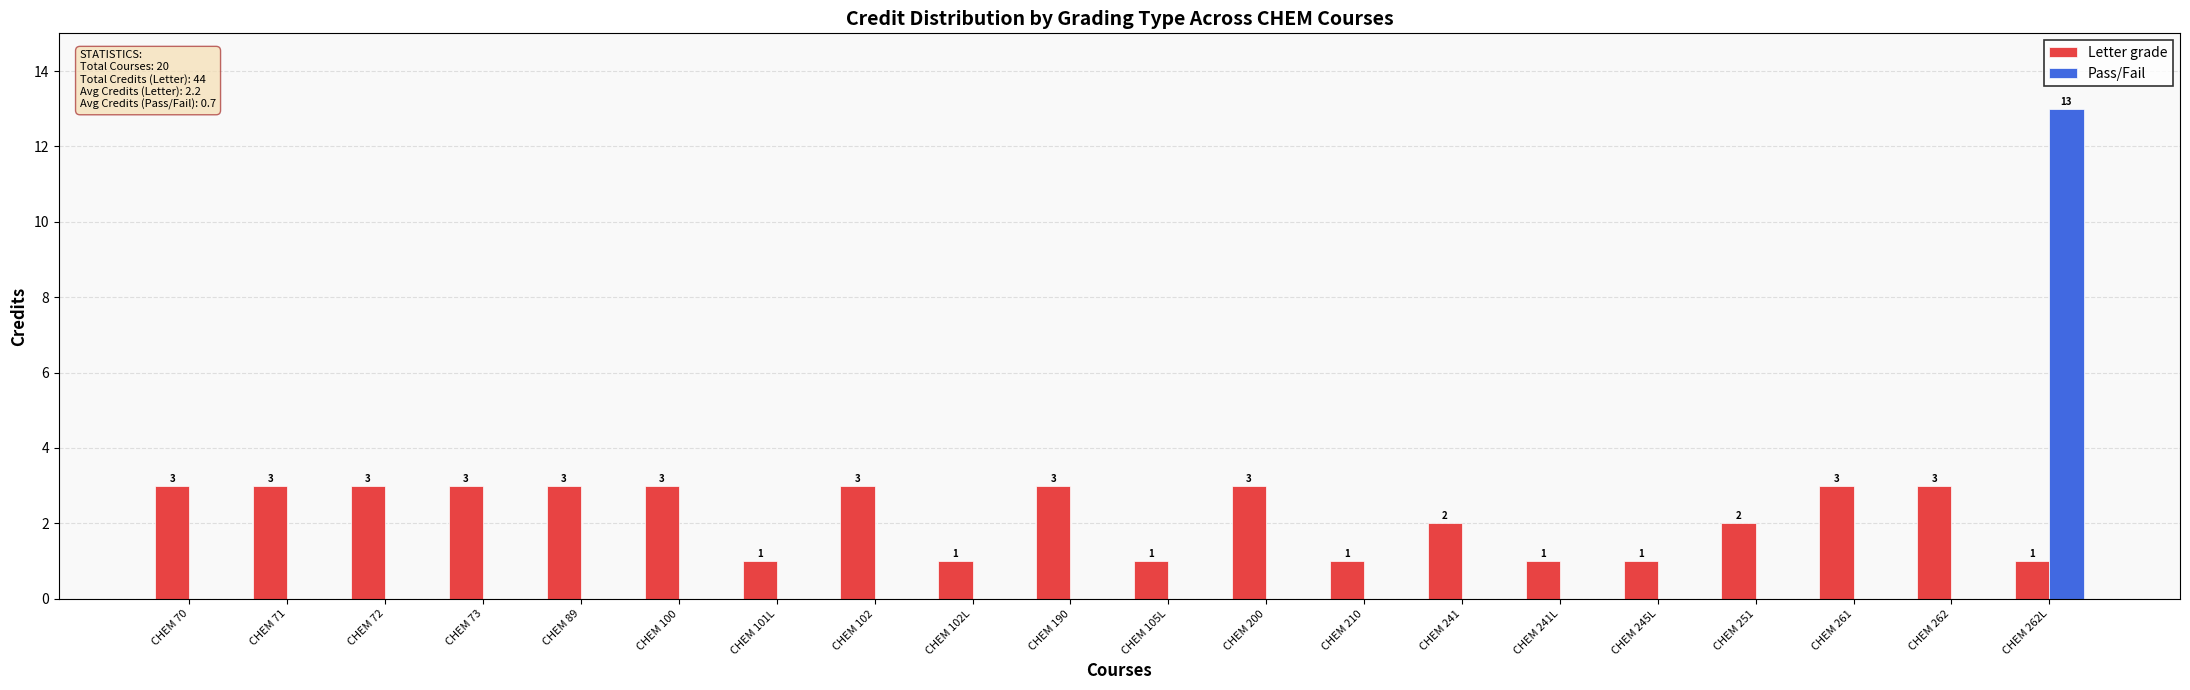

Is it true that Pass/Fail equals 0 at CHEM 102L?

True